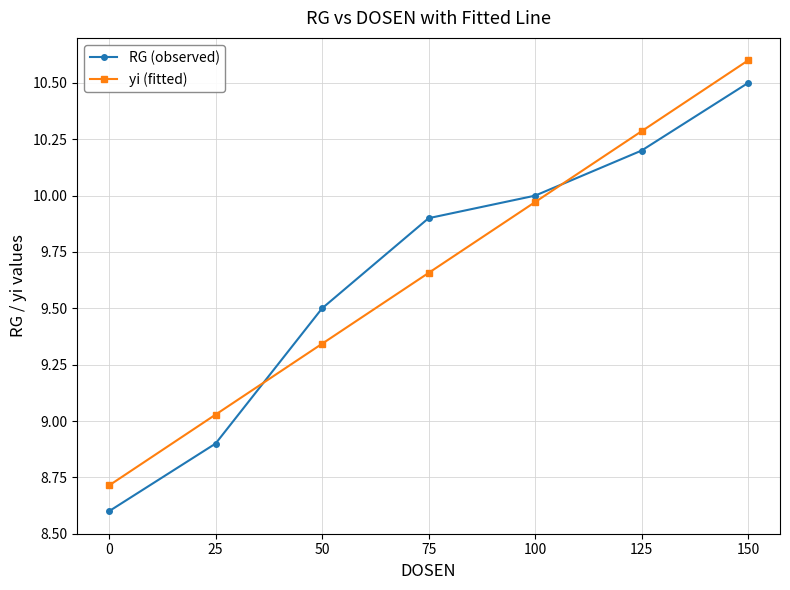

Where do RG (observed) and yi (fitted) first cross each other?

25 and 50